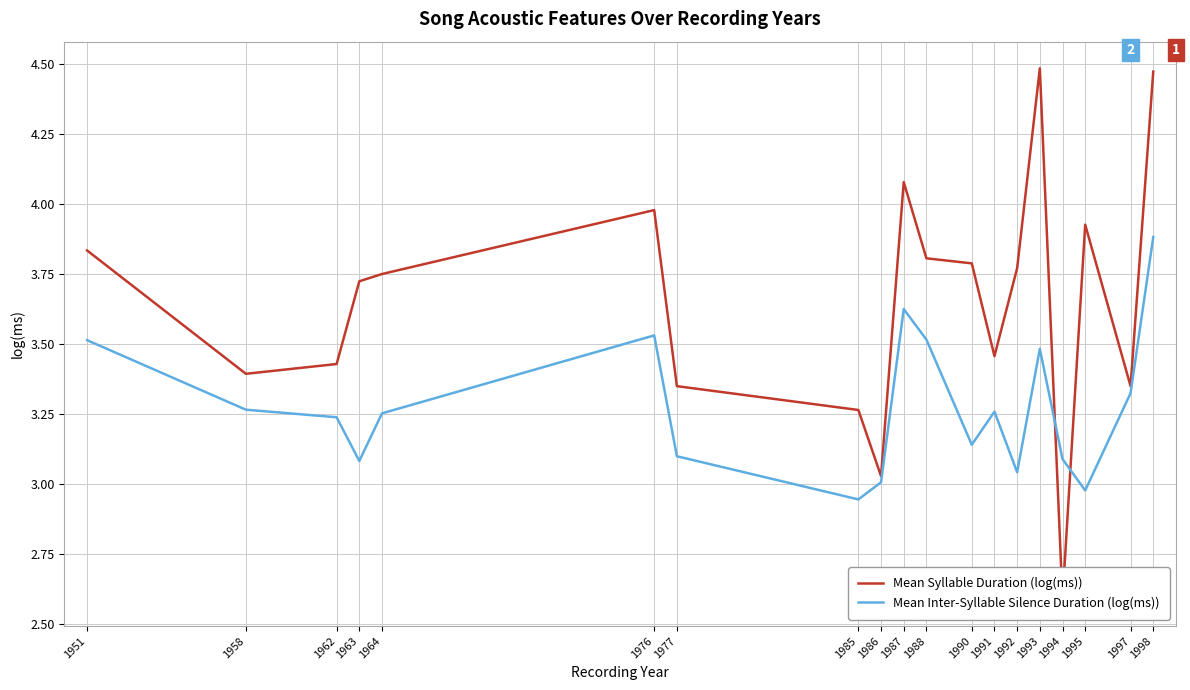

Is it true that Mean Syllable Duration (log(ms)) equals 1.6 at 1995?

False